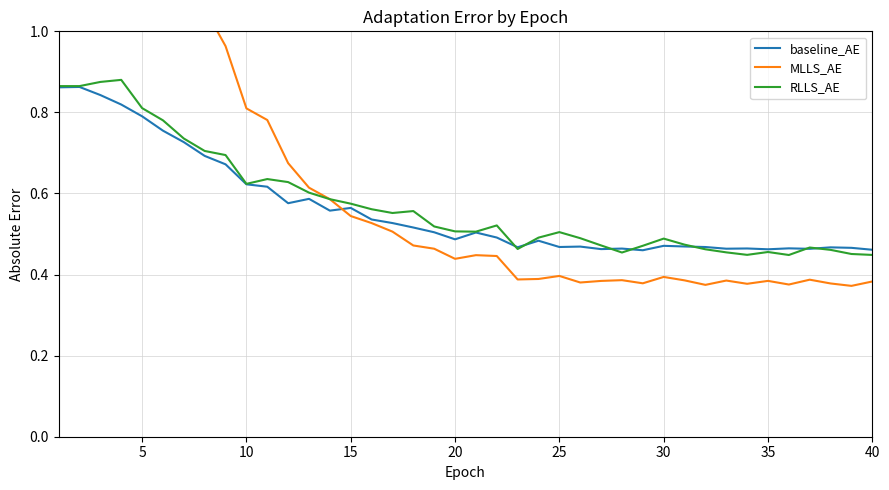

The MLLS_AE series shows 0.6 at 35. True or false?

False